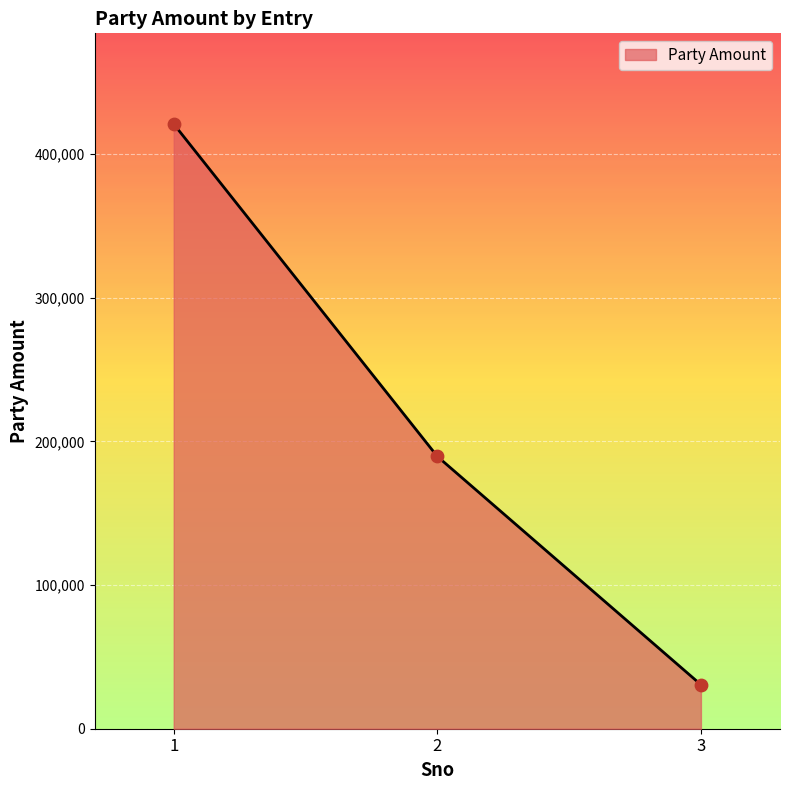

Approximately how many times larger is the value at 3 compared to 1?

0.1